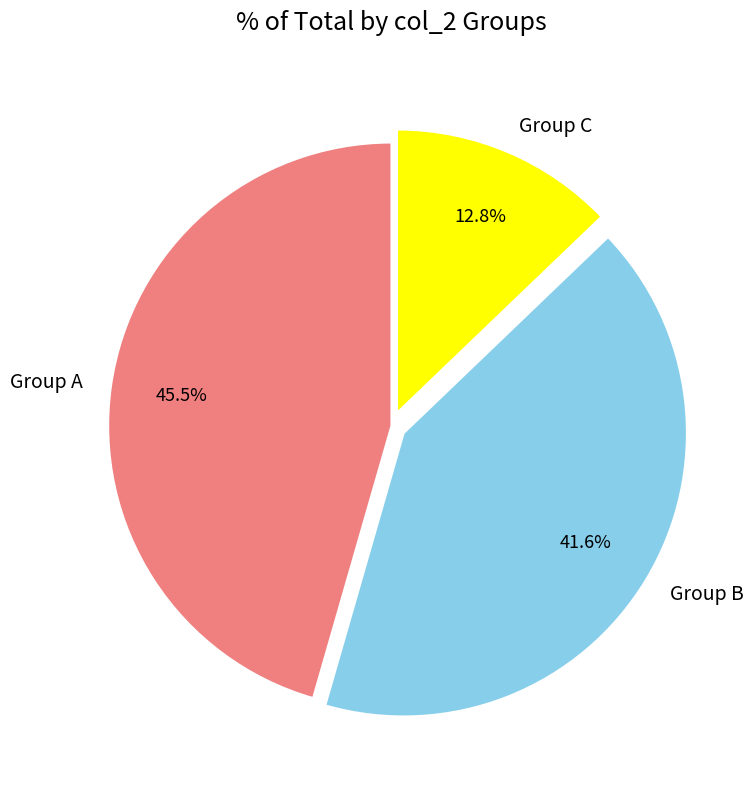

Between Group A and Group C, which is larger?

Group A